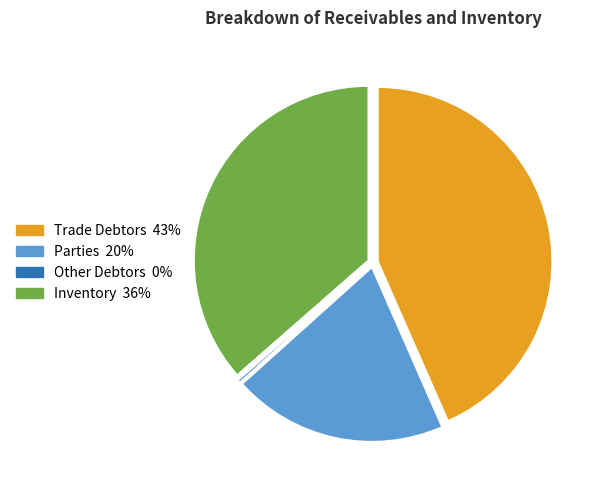

Do Parties and Inventory together represent more than half of the pie?

Yes